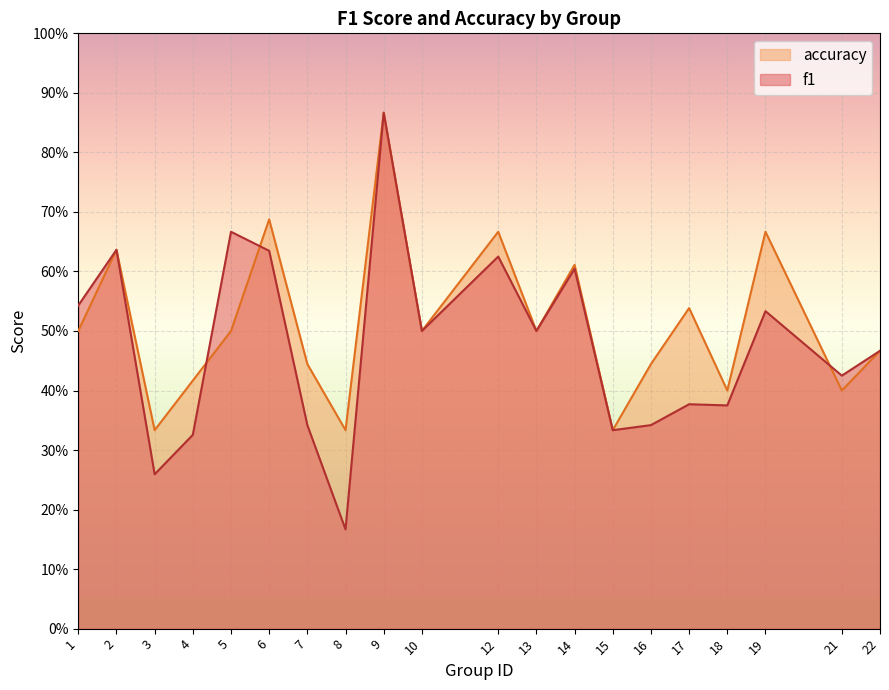

Reading right to left, transcribe all the data shown in this chart.

f1: 0.5	0.4	0.5	0.4	0.4	0.3	0.3	0.6	0.5	0.6	0.5	0.9	0.2	0.3	0.6	0.7	0.3	0.3	0.6	0.5
accuracy: 0.5	0.4	0.7	0.4	0.5	0.4	0.3	0.6	0.5	0.7	0.5	0.9	0.3	0.4	0.7	0.5	0.4	0.3	0.6	0.5